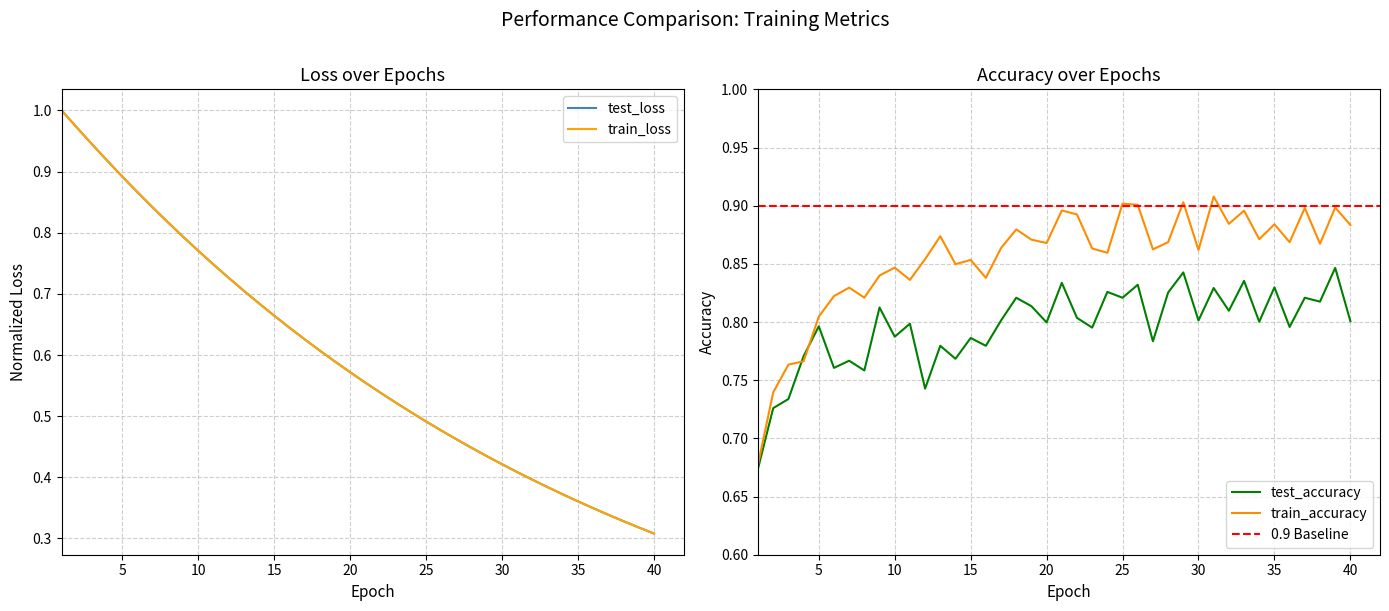

Reading left to right, extract all data points from this chart.

test_loss: 1=1.0	2=1.0	3=0.9	4=0.9	5=0.9	6=0.9	7=0.8	8=0.8	9=0.8	10=0.8	11=0.7	12=0.7	13=0.7	14=0.7	15=0.7	16=0.6	17=0.6	18=0.6	19=0.6	20=0.6	21=0.6	22=0.5	23=0.5	24=0.5	25=0.5	26=0.5	27=0.5	28=0.4	29=0.4	30=0.4	31=0.4	32=0.4	33=0.4	34=0.4	35=0.4	36=0.3	37=0.3	38=0.3	39=0.3	40=0.3
train_loss: 1=1.0	2=1.0	3=0.9	4=0.9	5=0.9	6=0.9	7=0.8	8=0.8	9=0.8	10=0.8	11=0.7	12=0.7	13=0.7	14=0.7	15=0.7	16=0.6	17=0.6	18=0.6	19=0.6	20=0.6	21=0.6	22=0.5	23=0.5	24=0.5	25=0.5	26=0.5	27=0.5	28=0.4	29=0.4	30=0.4	31=0.4	32=0.4	33=0.4	34=0.4	35=0.4	36=0.3	37=0.3	38=0.3	39=0.3	40=0.3
test_accuracy: 1=0.7	2=0.7	3=0.7	4=0.8	5=0.8	6=0.8	7=0.8	8=0.8	9=0.8	10=0.8	11=0.8	12=0.7	13=0.8	14=0.8	15=0.8	16=0.8	17=0.8	18=0.8	19=0.8	20=0.8	21=0.8	22=0.8	23=0.8	24=0.8	25=0.8	26=0.8	27=0.8	28=0.8	29=0.8	30=0.8	31=0.8	32=0.8	33=0.8	34=0.8	35=0.8	36=0.8	37=0.8	38=0.8	39=0.8	40=0.8
train_accuracy: 1=0.7	2=0.7	3=0.8	4=0.8	5=0.8	6=0.8	7=0.8	8=0.8	9=0.8	10=0.8	11=0.8	12=0.9	13=0.9	14=0.8	15=0.9	16=0.8	17=0.9	18=0.9	19=0.9	20=0.9	21=0.9	22=0.9	23=0.9	24=0.9	25=0.9	26=0.9	27=0.9	28=0.9	29=0.9	30=0.9	31=0.9	32=0.9	33=0.9	34=0.9	35=0.9	36=0.9	37=0.9	38=0.9	39=0.9	40=0.9